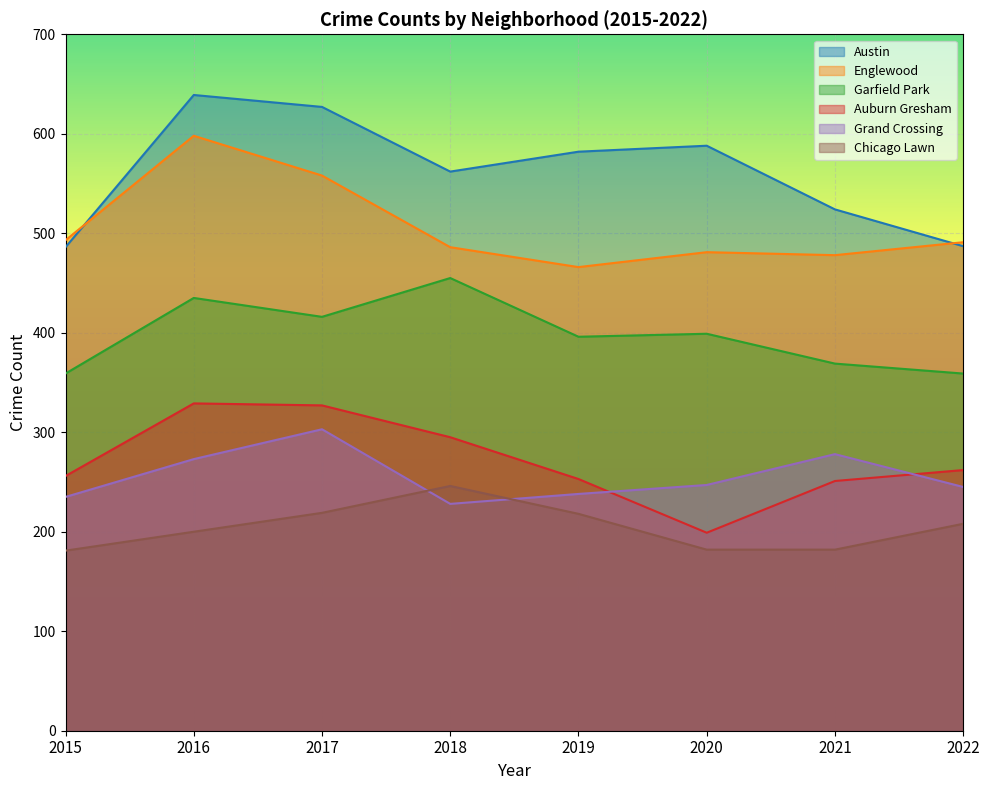

What is the value of the Englewood point at the 1st from the left?

493